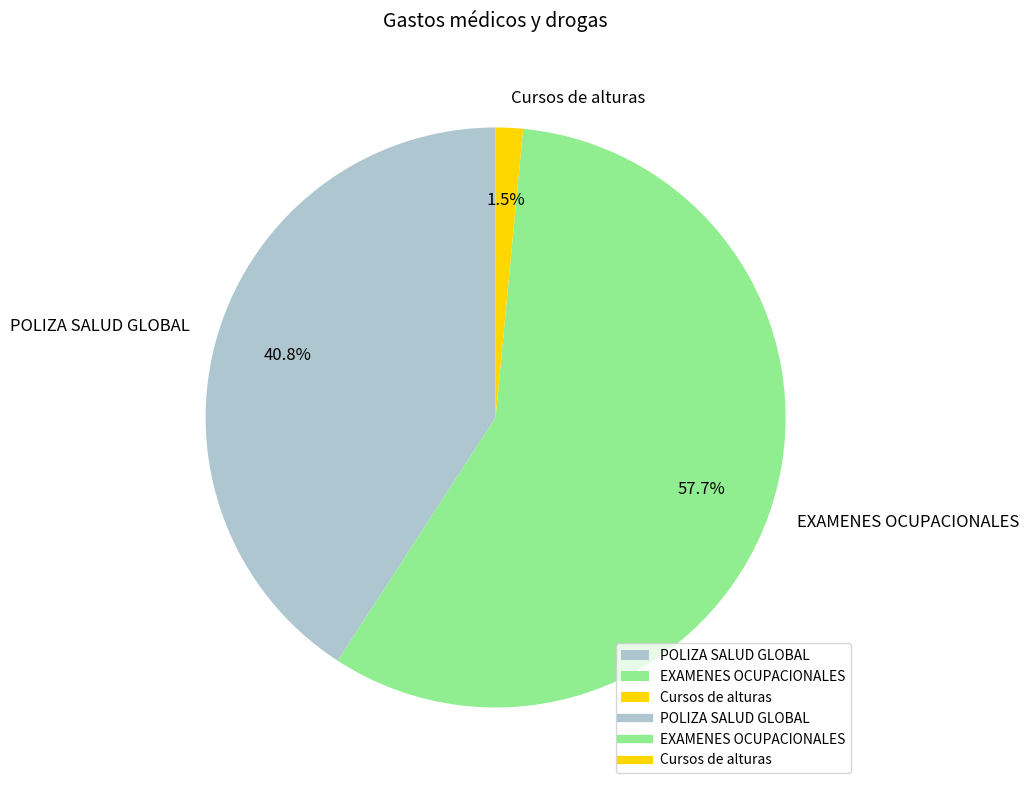

Between Cursos de alturas and POLIZA SALUD GLOBAL, which is larger?

POLIZA SALUD GLOBAL